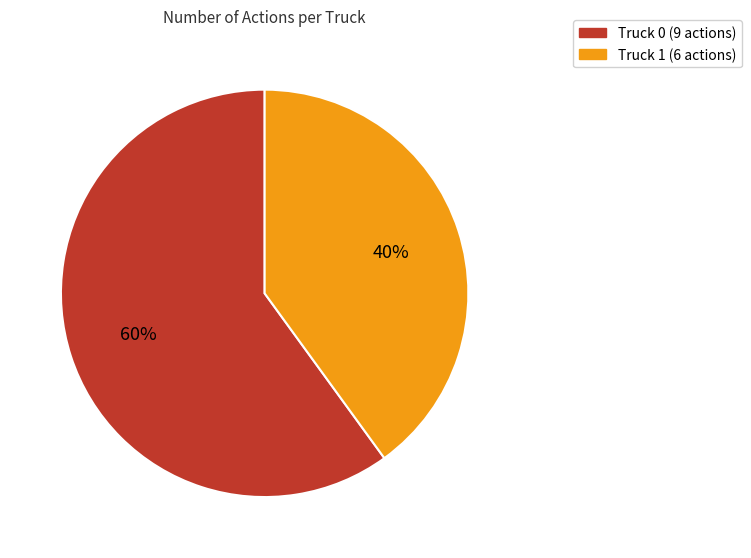

Combined, do Truck 0 and Truck 1 account for over 50%?

Yes